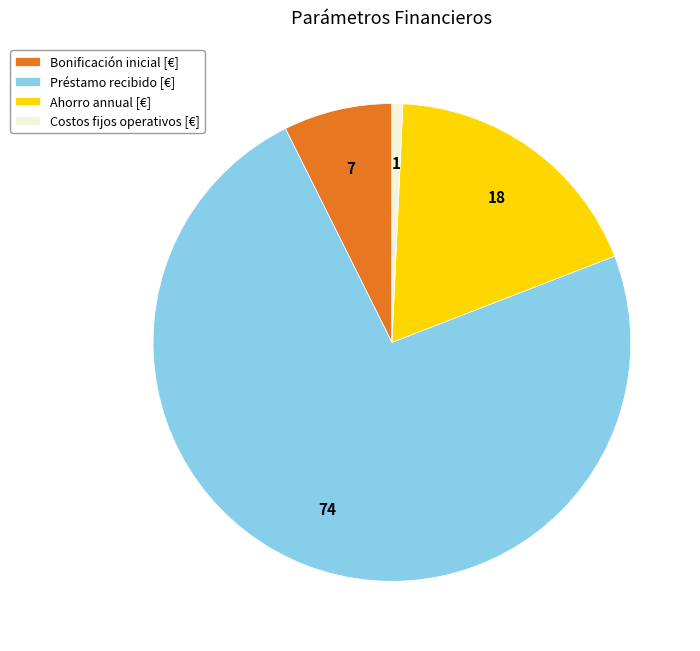

Does Costos fijos operativos [€] represent more than half of the total?

No